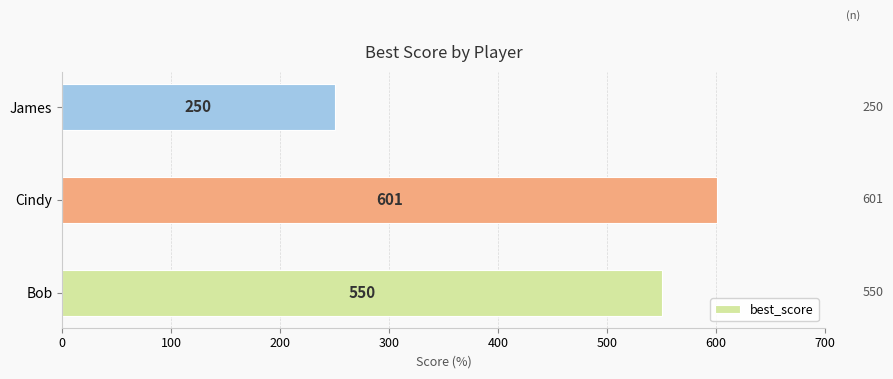

Rank the categories by value from lowest to highest.

James, Bob, Cindy